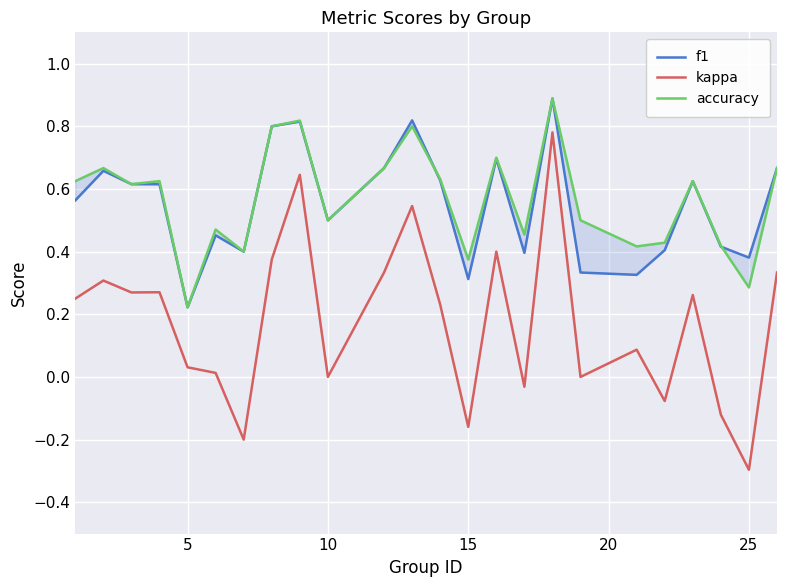

Is it true that f1 equals 0.8 at 10?

False